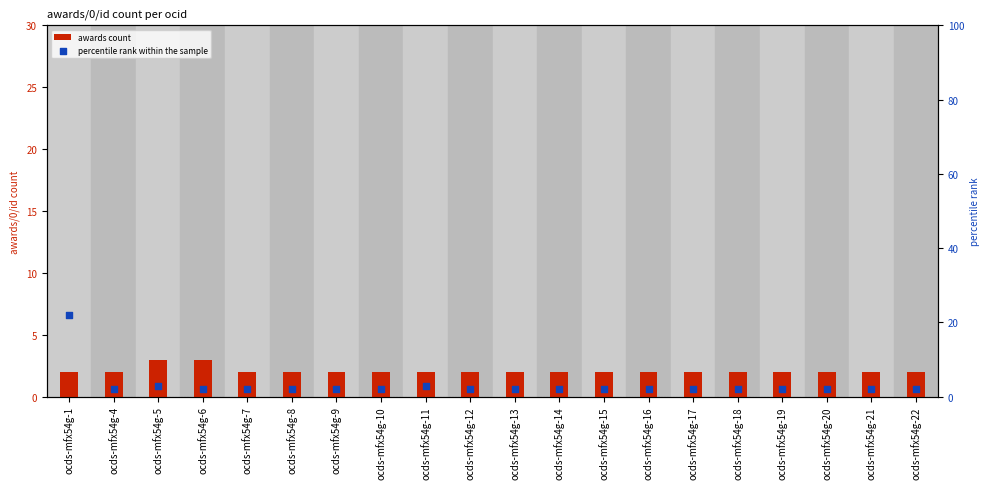

At how many categories does at least one series exceed 17?

1